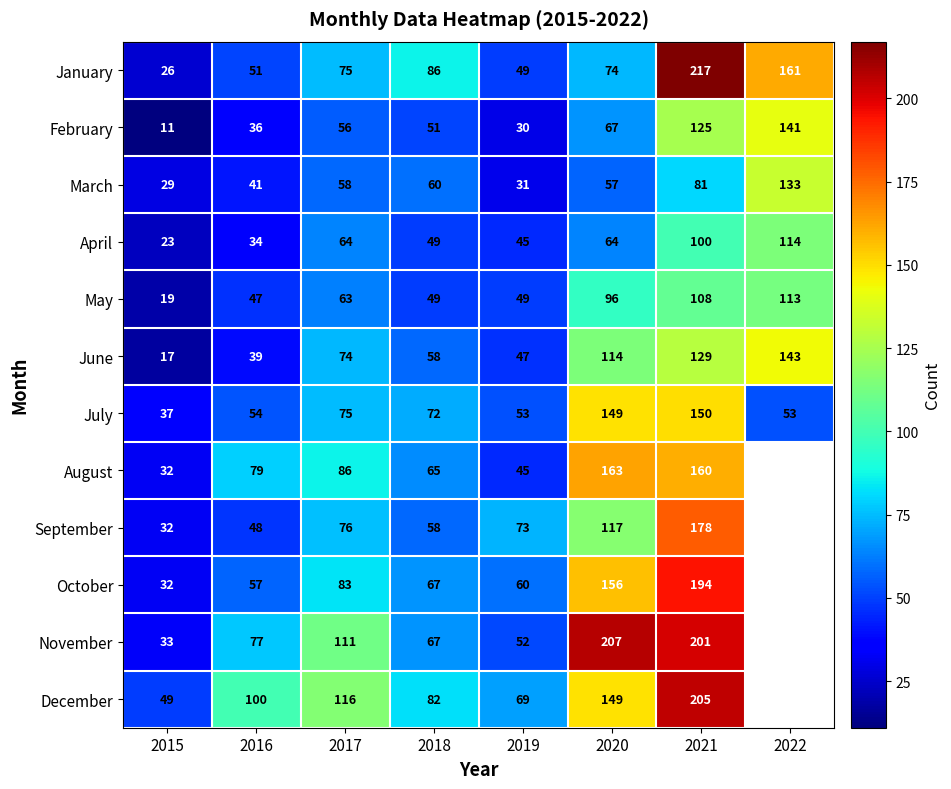

What is the maximum value for January?

217